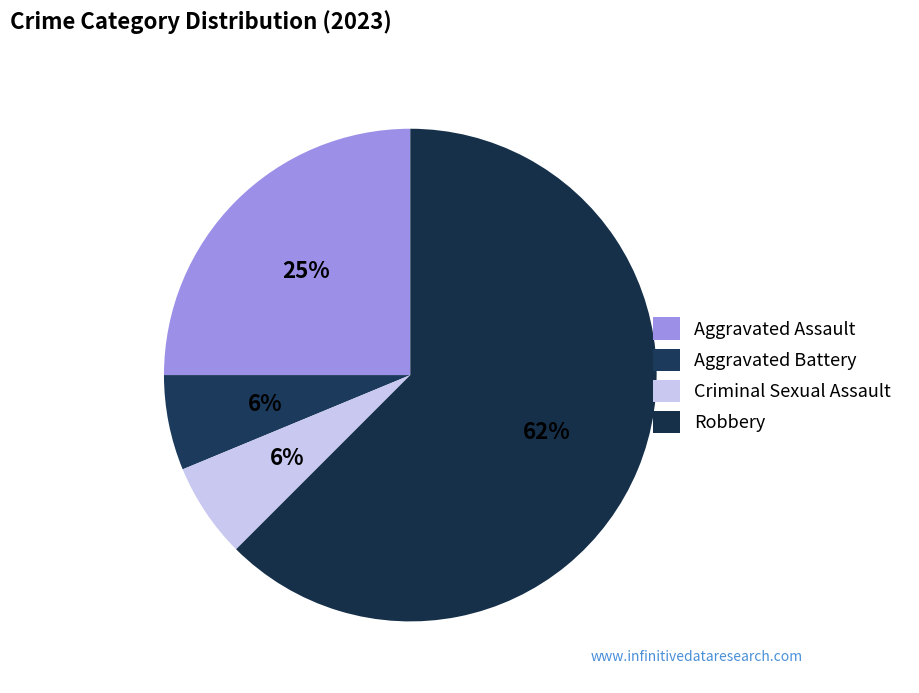

How many slices are in this pie chart?

4